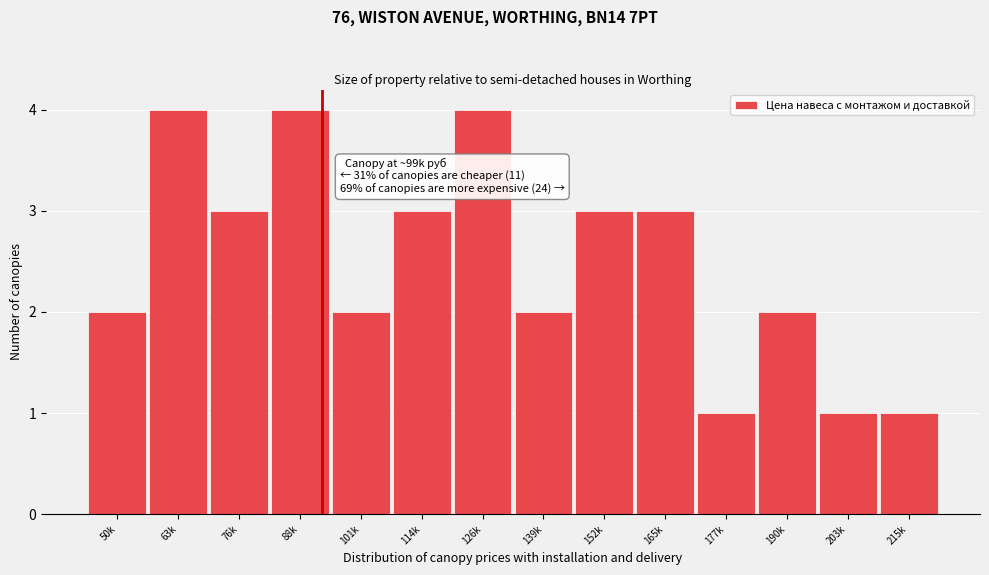

Reading left to right, transcribe all the data shown in this chart.

50k=2	63k=4	76k=3	88k=4	101k=2	114k=3	126k=4	139k=2	152k=3	165k=3	177k=1	190k=2	203k=1	215k=1